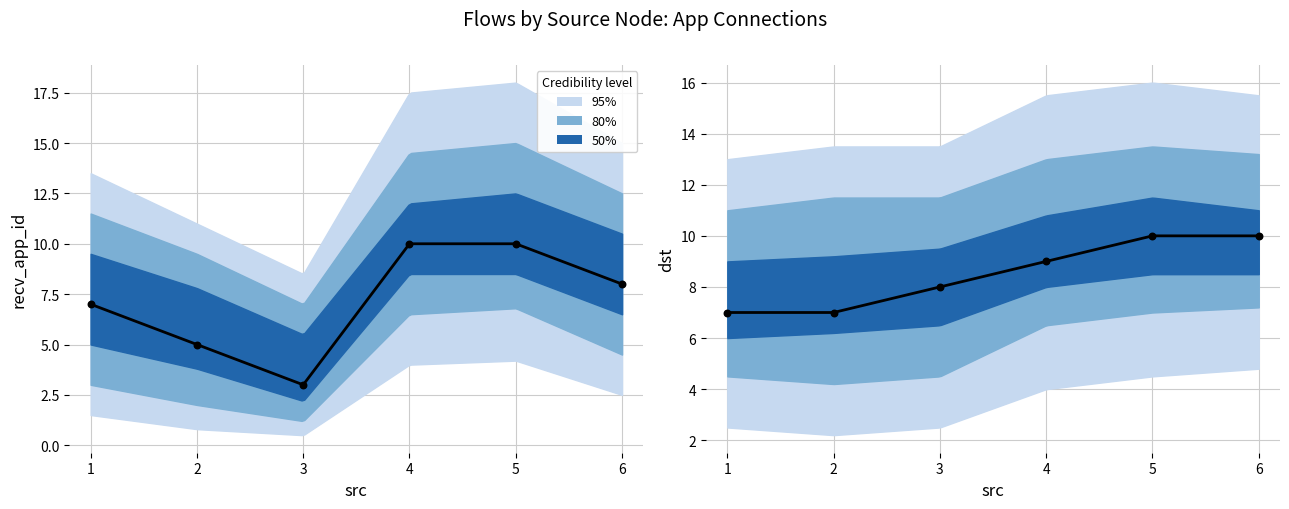

Is the value of dst at 3 greater than the value of recv_app_id at 1?

Yes